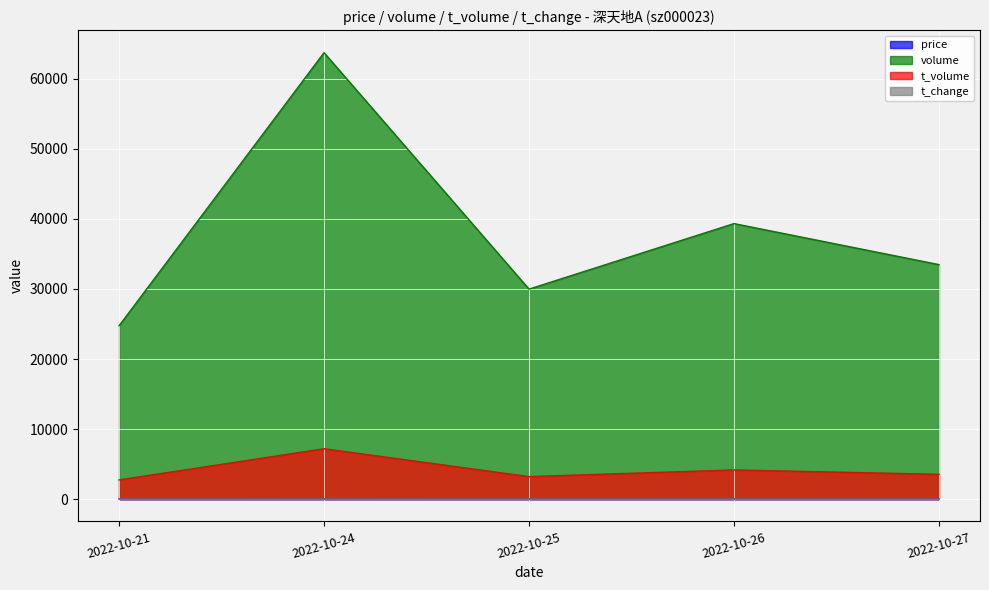

What is the value of the price point at the 4th from the left?

10.6